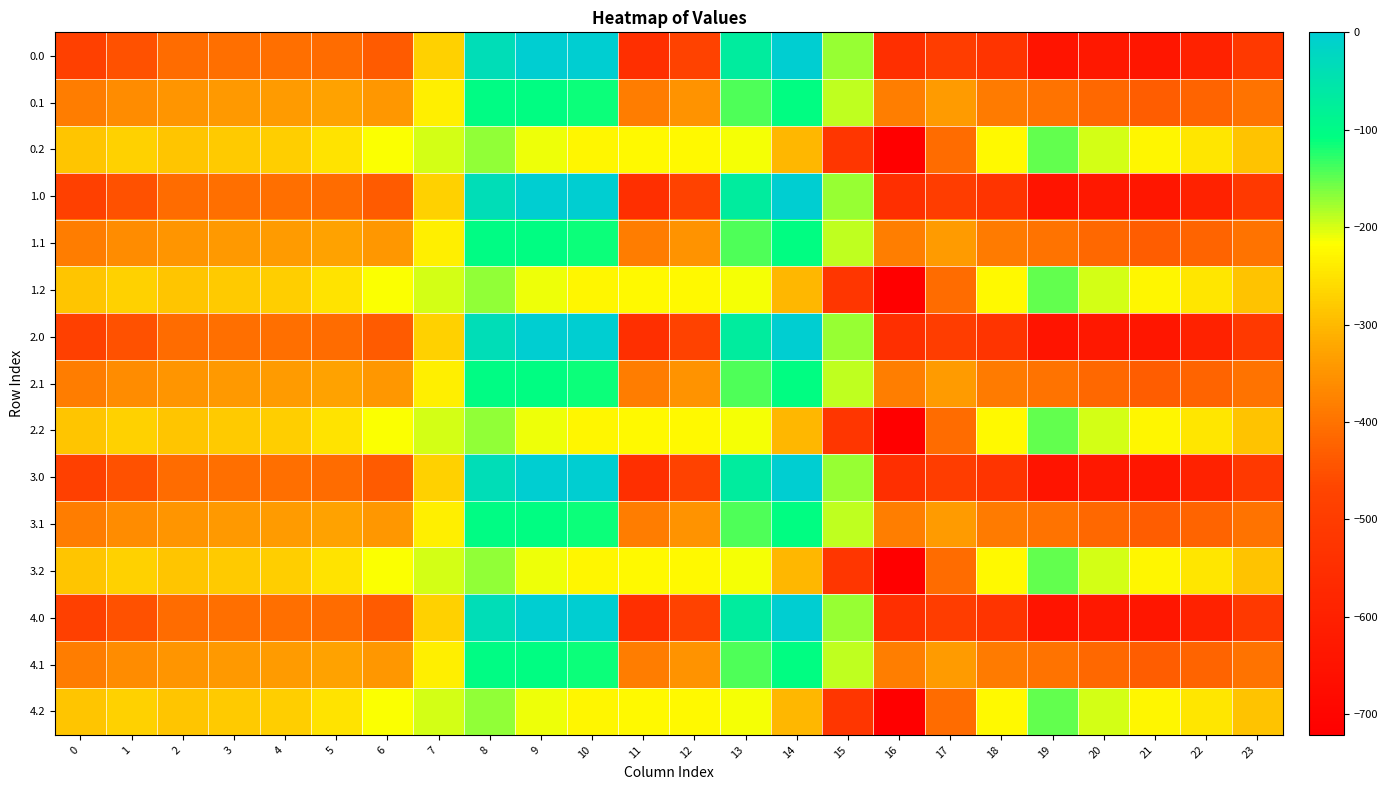

At 3, list the series in order from largest to smallest.

0.2, 1.2, 2.2, 3.2, 4.2, 0.1, 1.1, 2.1, 3.1, 4.1, 0.0, 1.0, 2.0, 3.0, 4.0